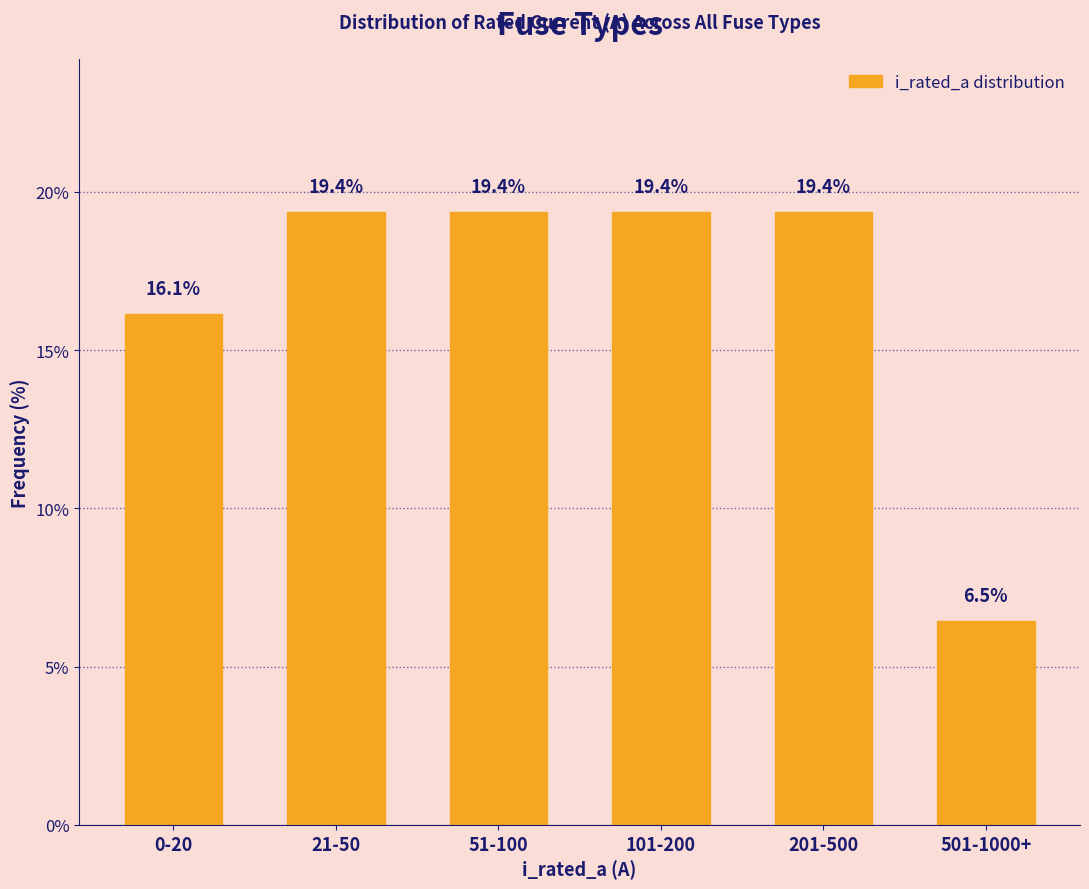

Reading left to right, what are all the values shown in this chart?

16.1	19.4	19.4	19.4	19.4	6.5